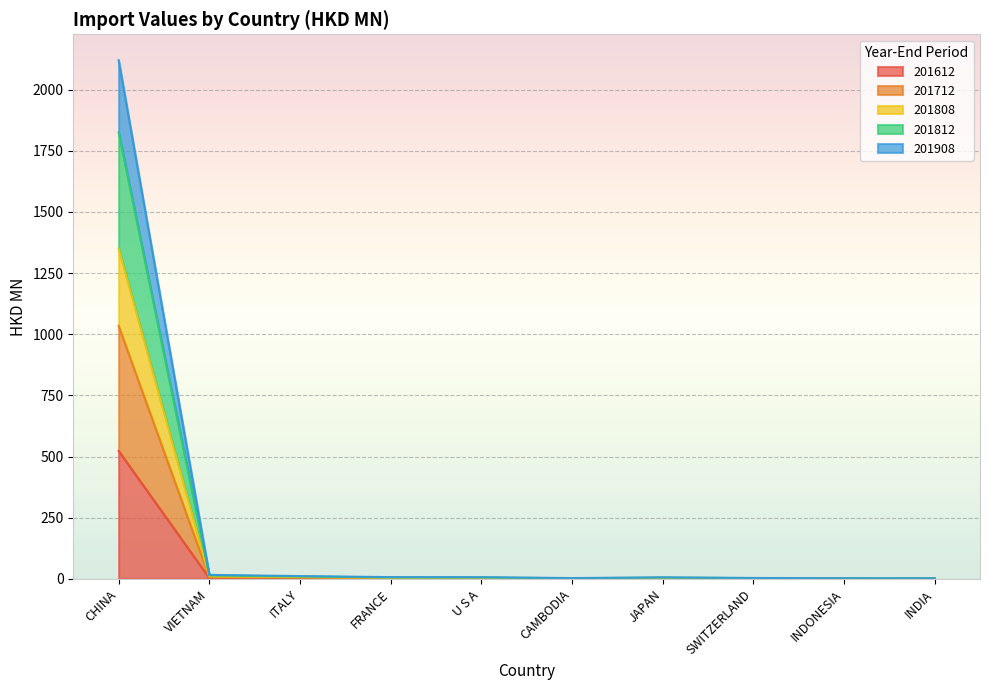

At which category is the sum across all series the highest?

CHINA